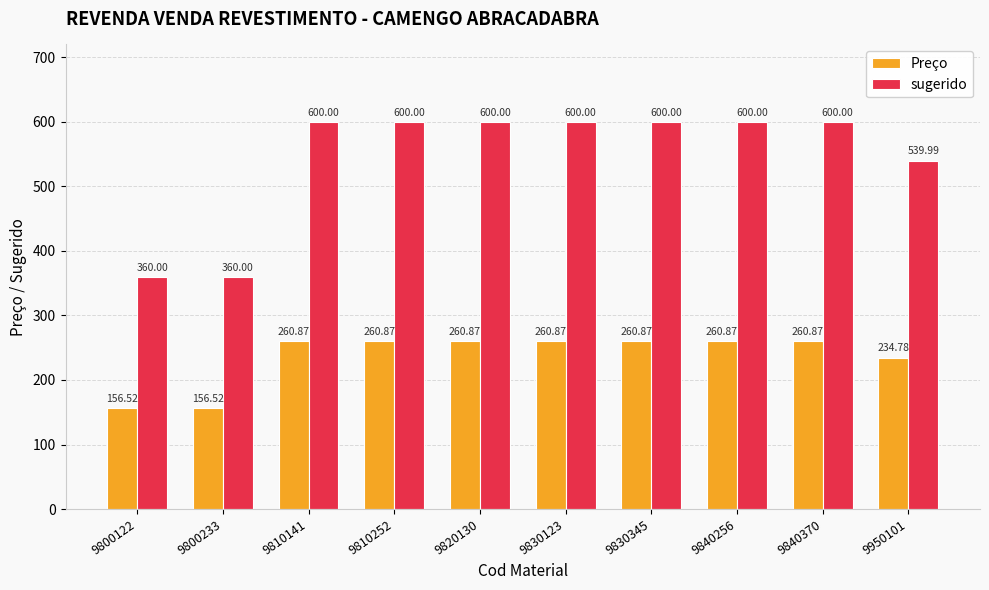

List the series in order of their peak value, lowest first.

Preço, sugerido